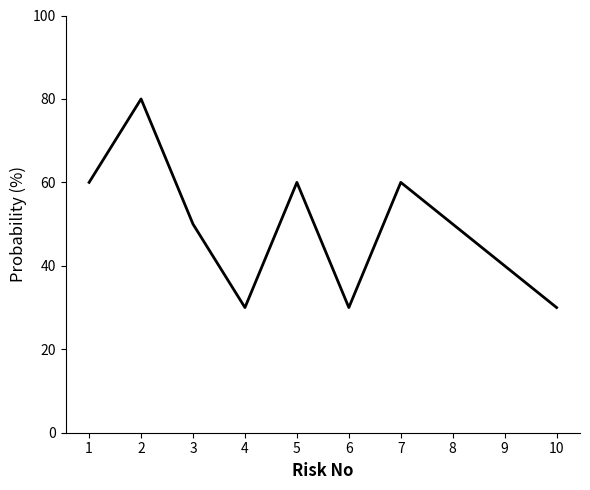

At which label does the data first exceed 50?

1